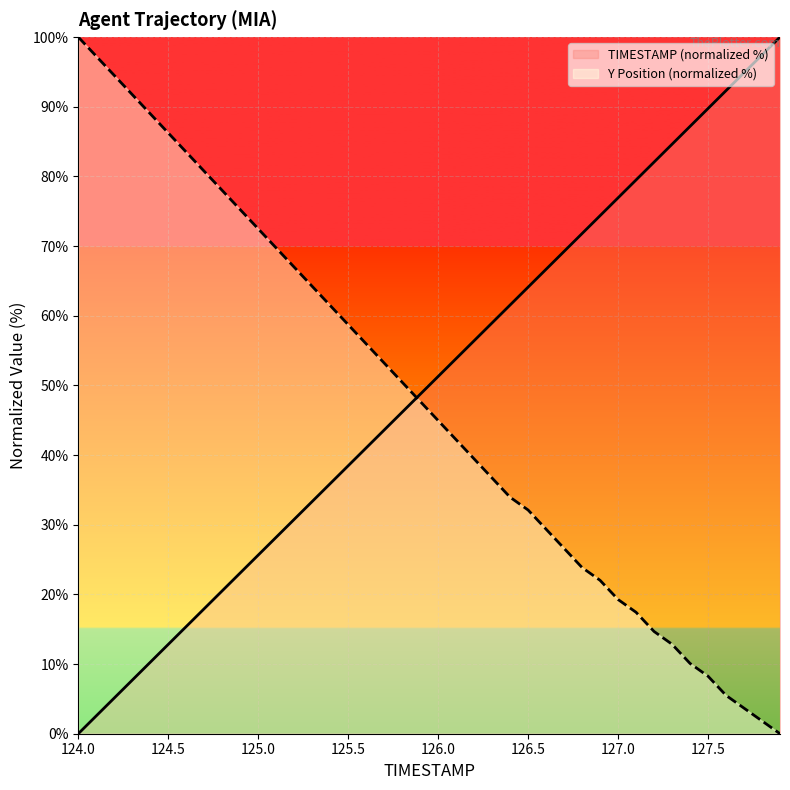

How many lines are shown in the chart?

2